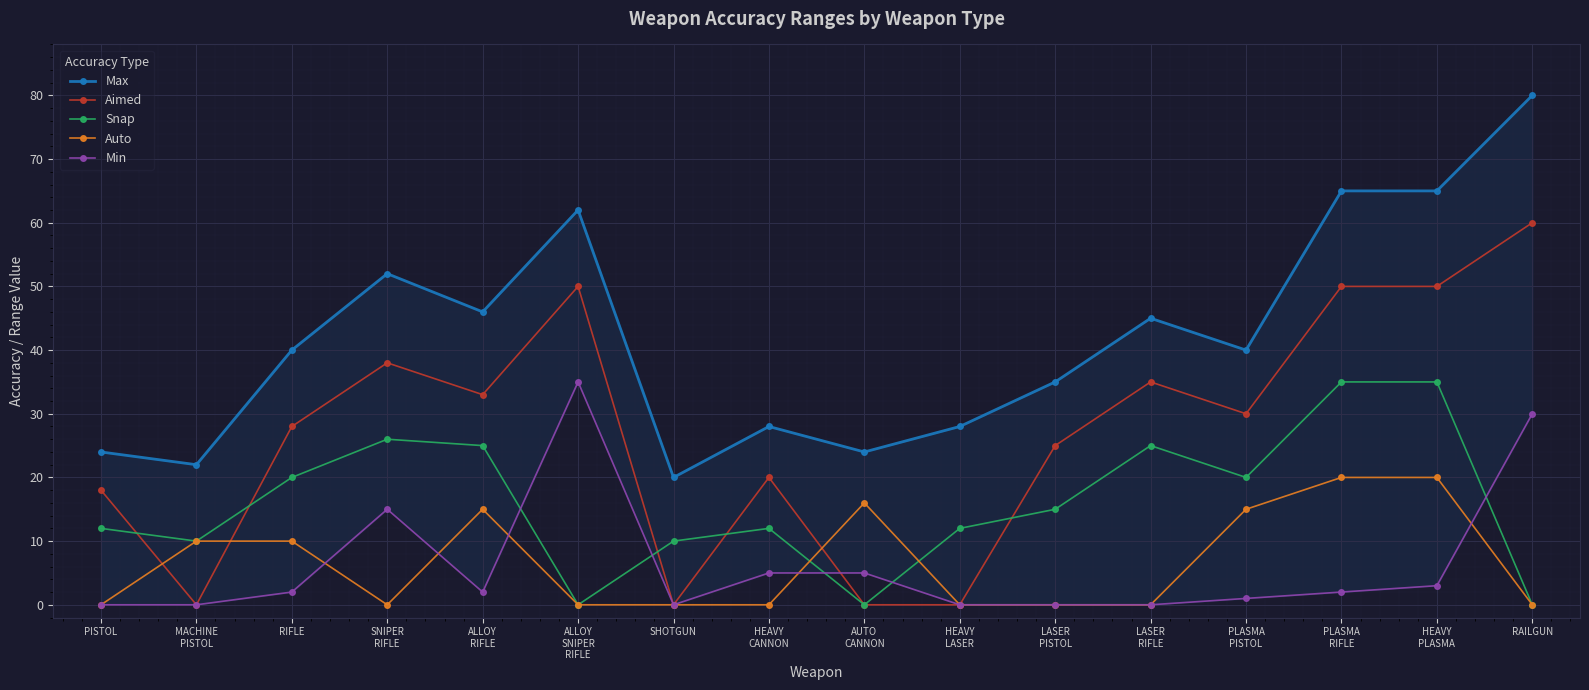

Is it true that Min equals 15 at SNIPER
RIFLE?

True